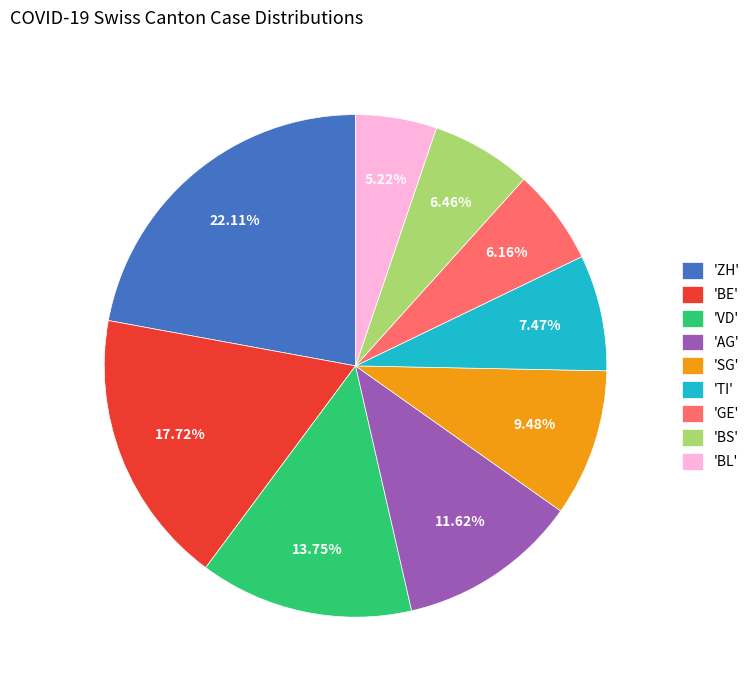

Is there any slice that represents more than half of the pie?

No